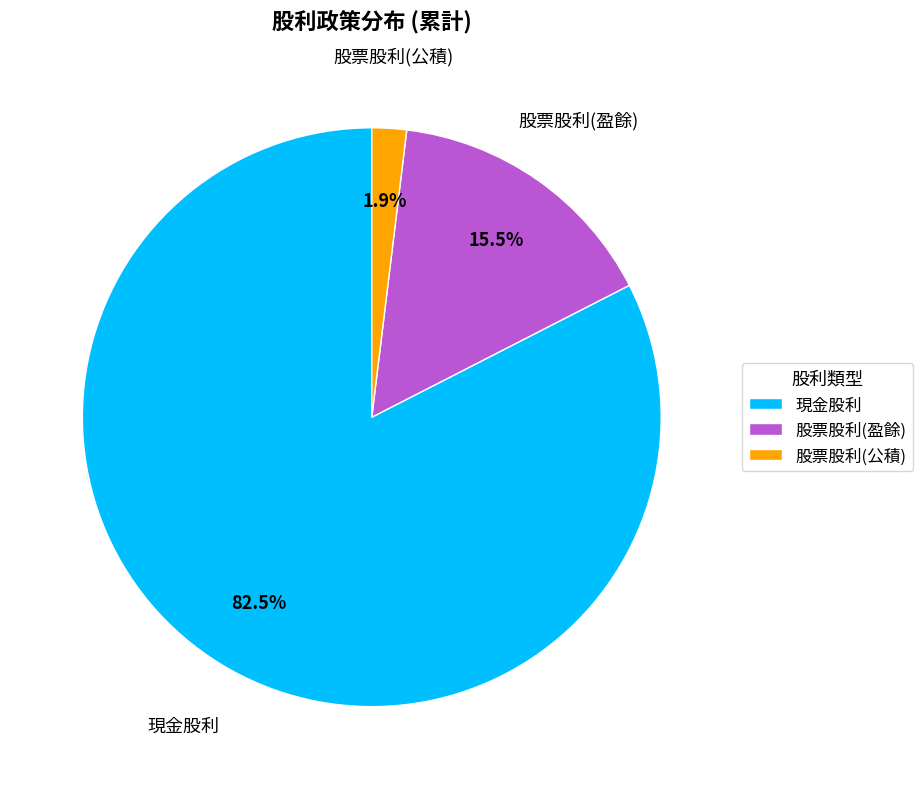

To the nearest percent, what is the average slice percentage?

33%